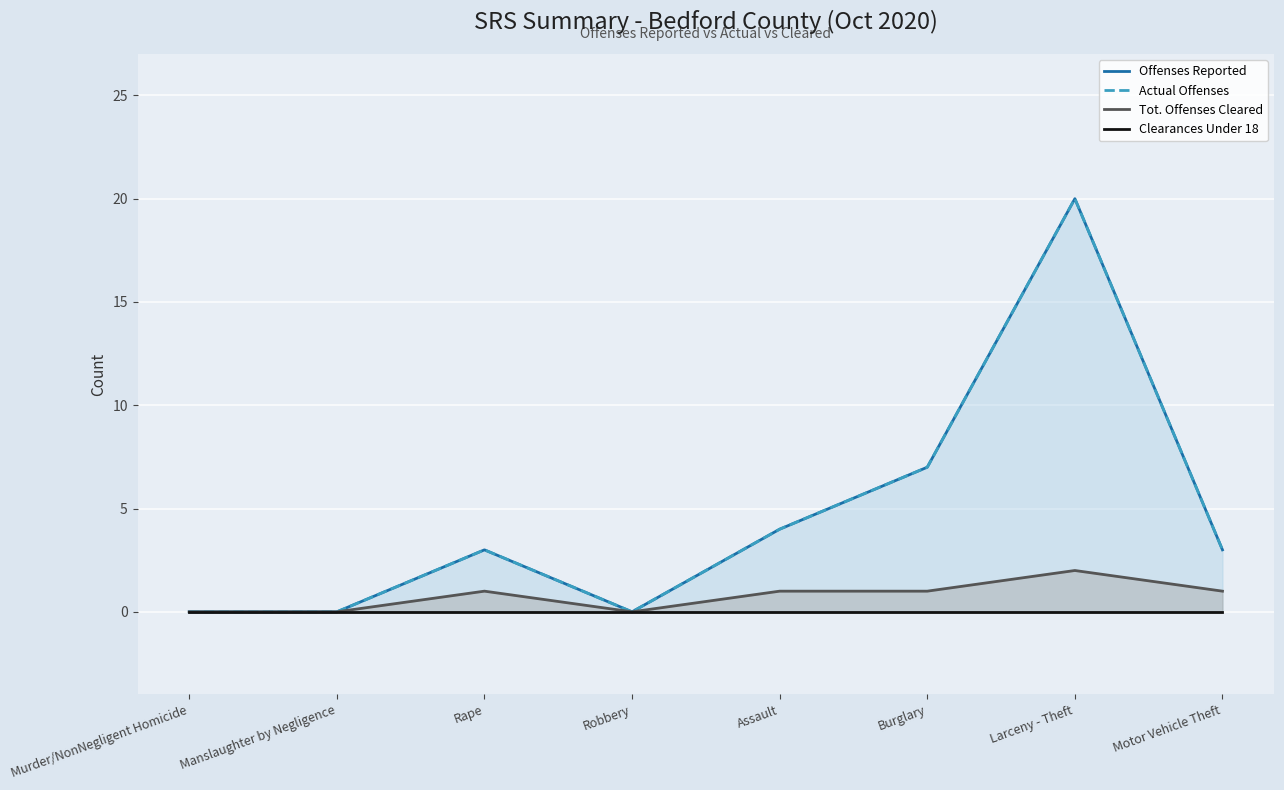

Where is Actual Offenses nearest to the value 10?

Burglary